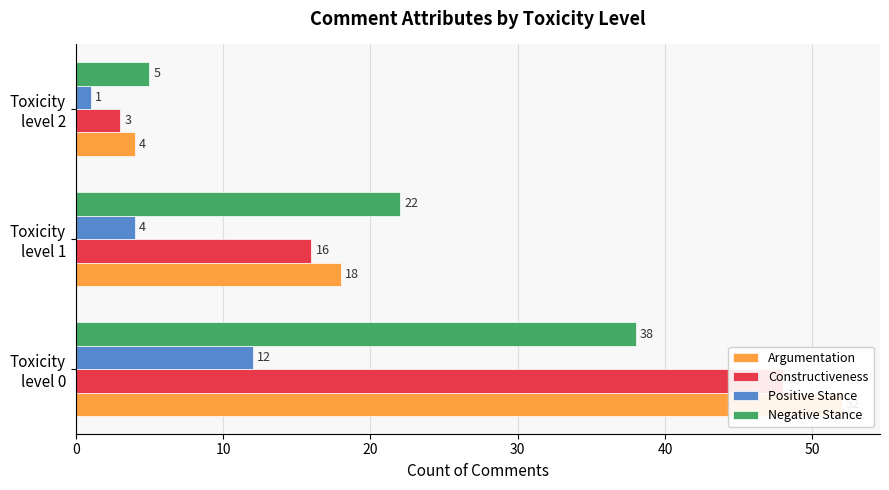

Between Toxicity level 0 and Toxicity level 2, which series saw the biggest shift?

Argumentation